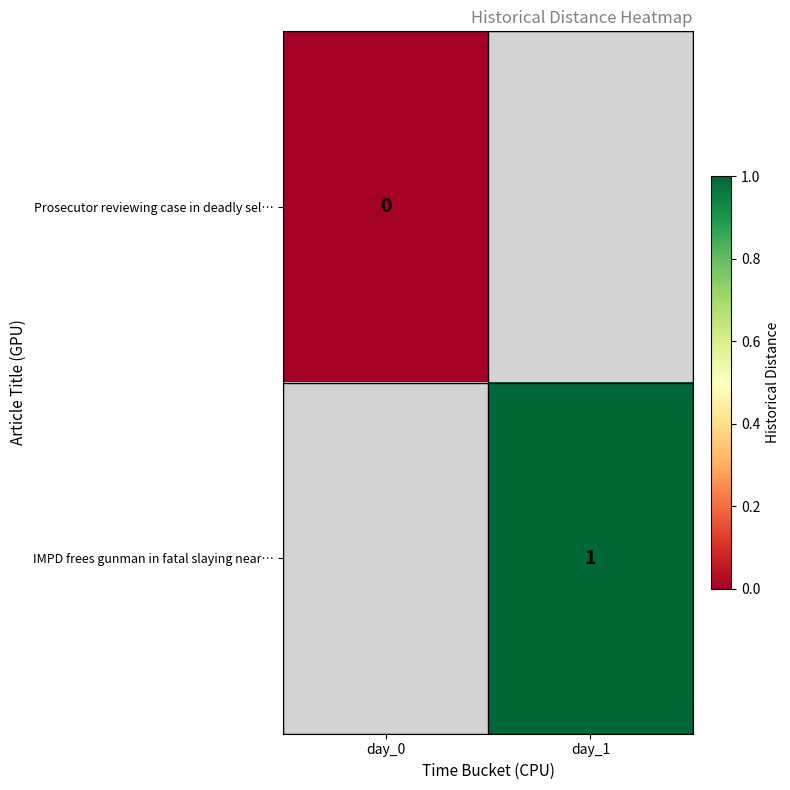

The IMPD frees gunman in fatal slaying near… series shows 0 at day_1. True or false?

False